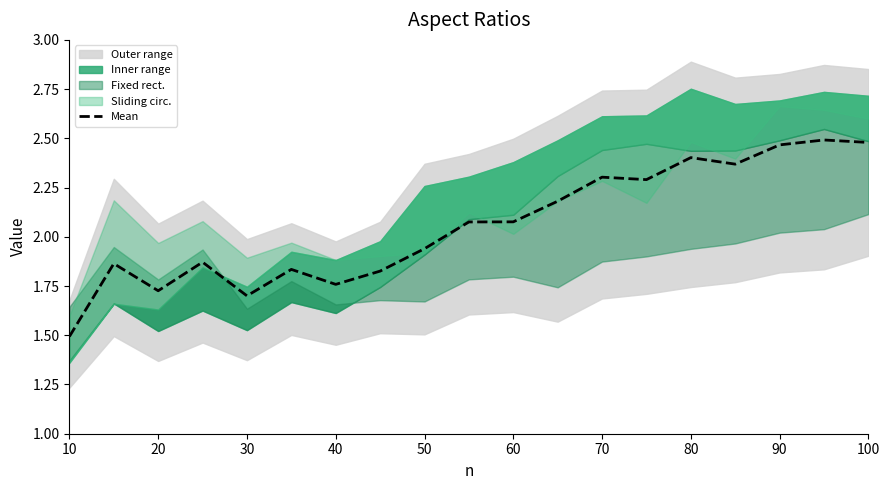

At which label is Mean closest to 1?

10